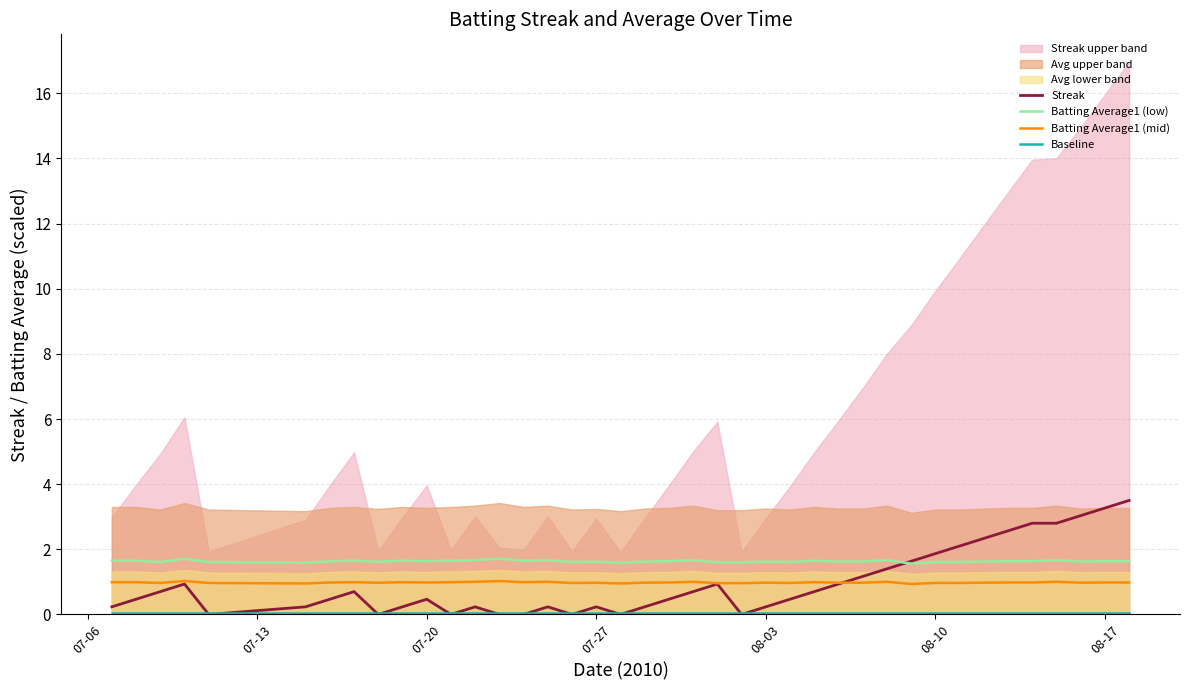

What is the value of the Batting Average1 (mid) point at the 4th from the left?

1.0